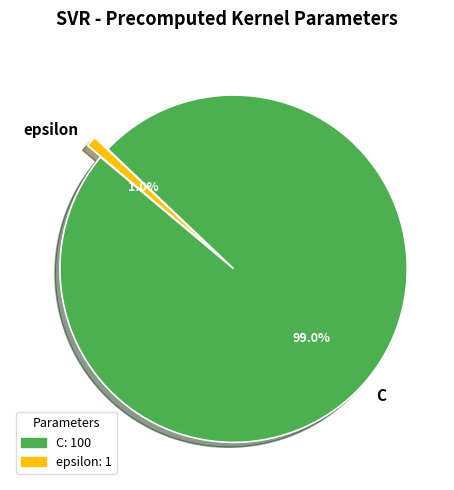

Rank the categories by value from highest to lowest.

C, epsilon